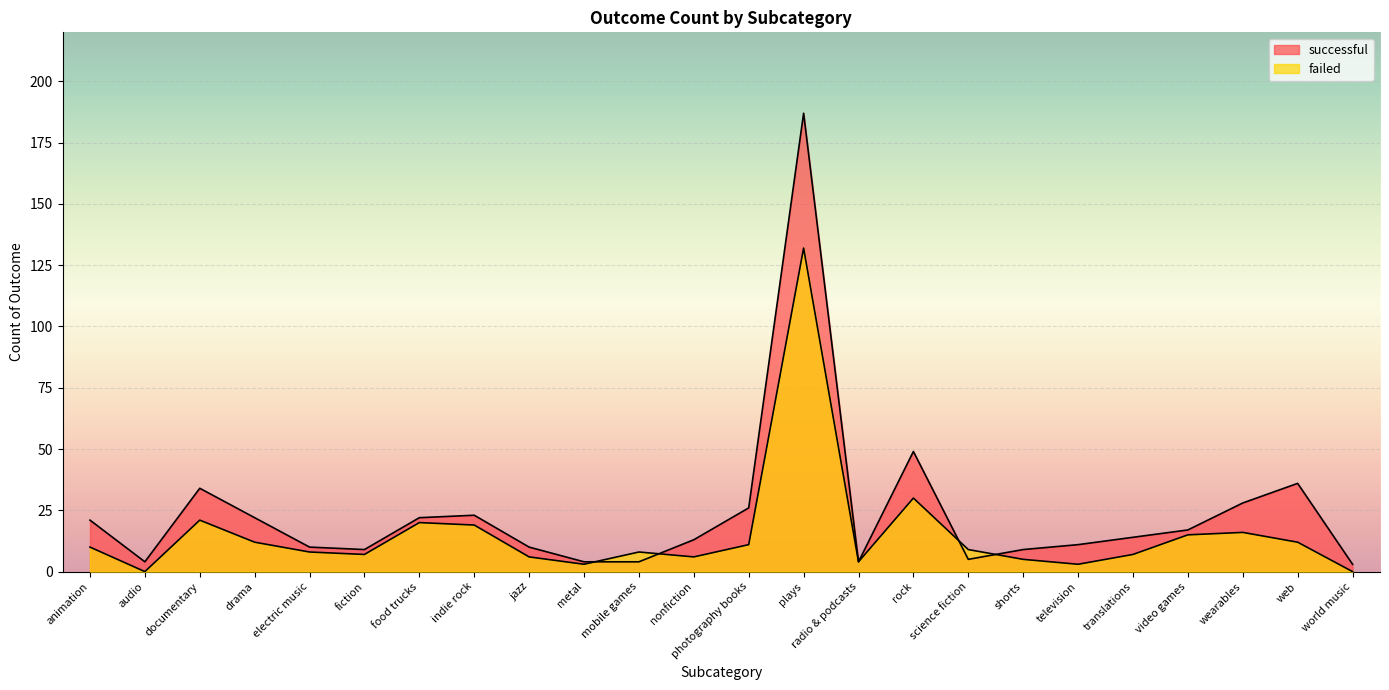

In successful, how many points are higher than both neighbors (excluding endpoints)?

5